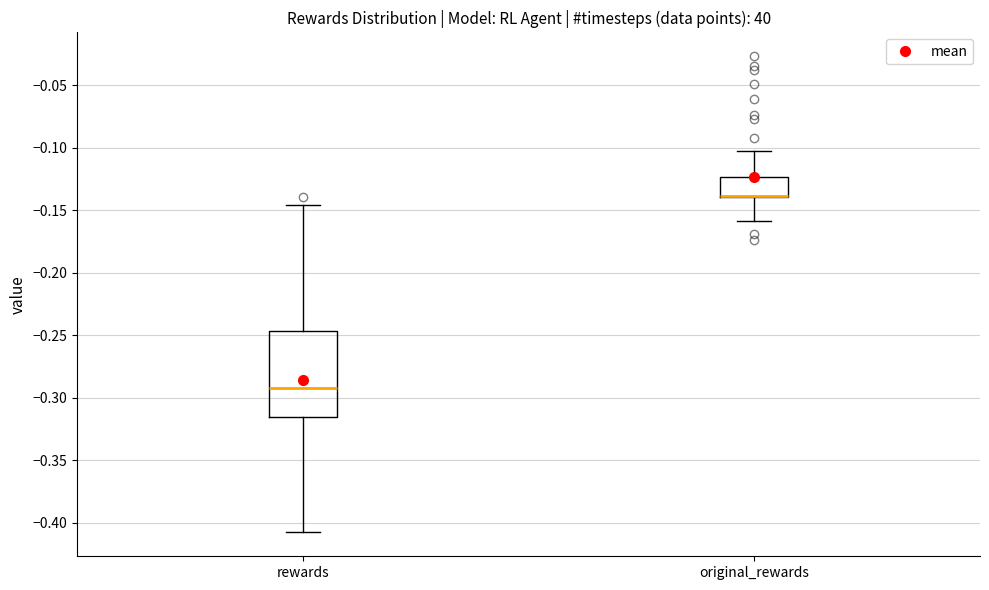

Where does the upper whisker of the box for original_rewards end on the y-axis? The values are not printed on the chart, so give them approximately, as read against the axis.

-0.105